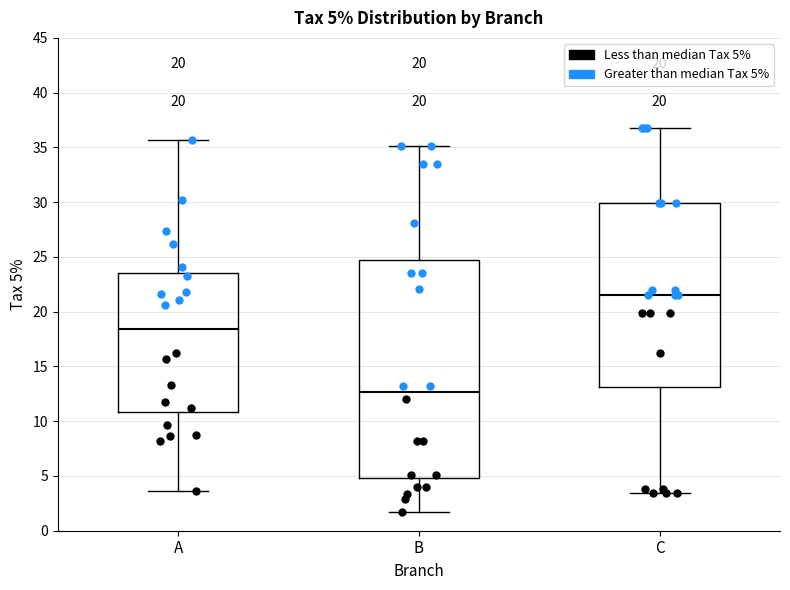

Which box's median line is the highest?

C